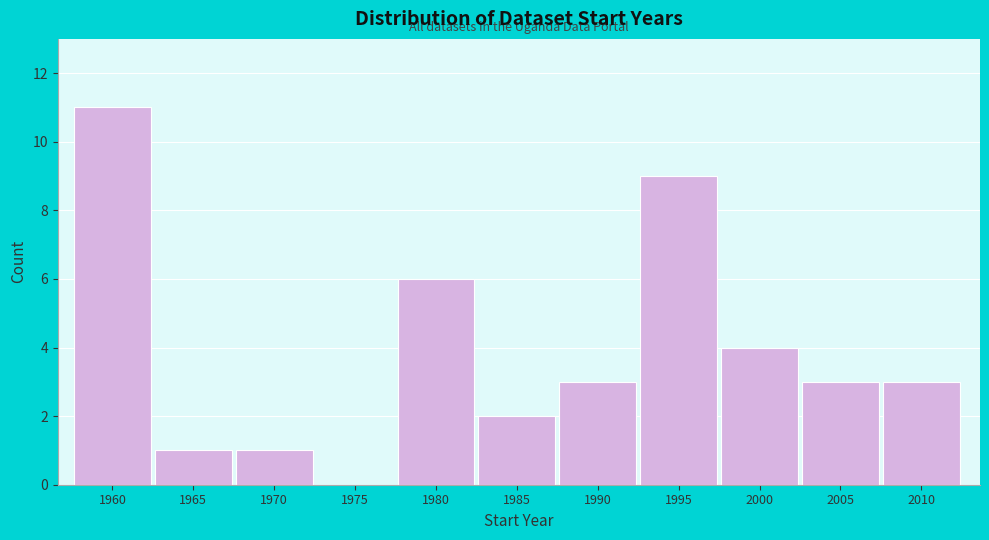

Reading left to right, list all the values displayed in this chart.

1960=11	1965=1	1970=1	1975=0	1980=6	1985=2	1990=3	1995=9	2000=4	2005=3	2010=3